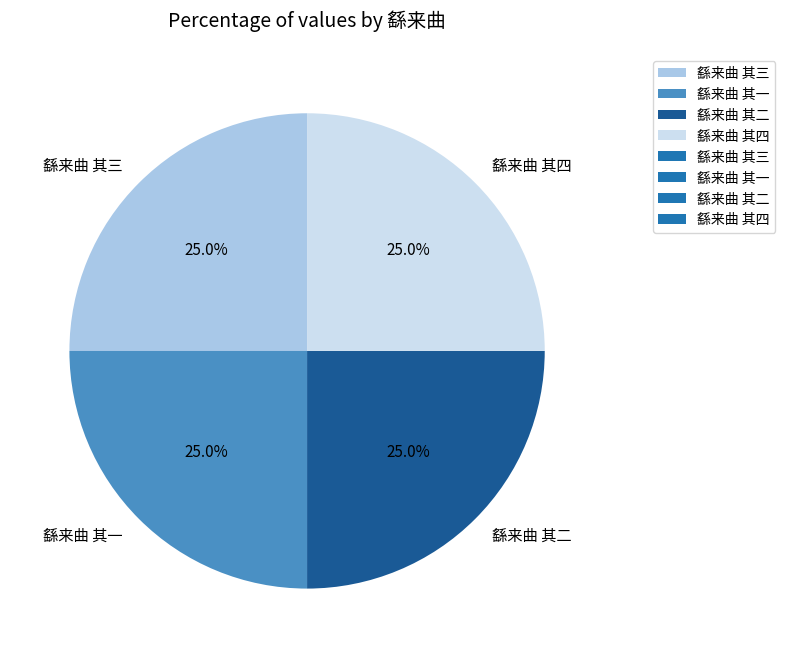

Is it true that 繇来曲 其四 is 25% of the pie?

True